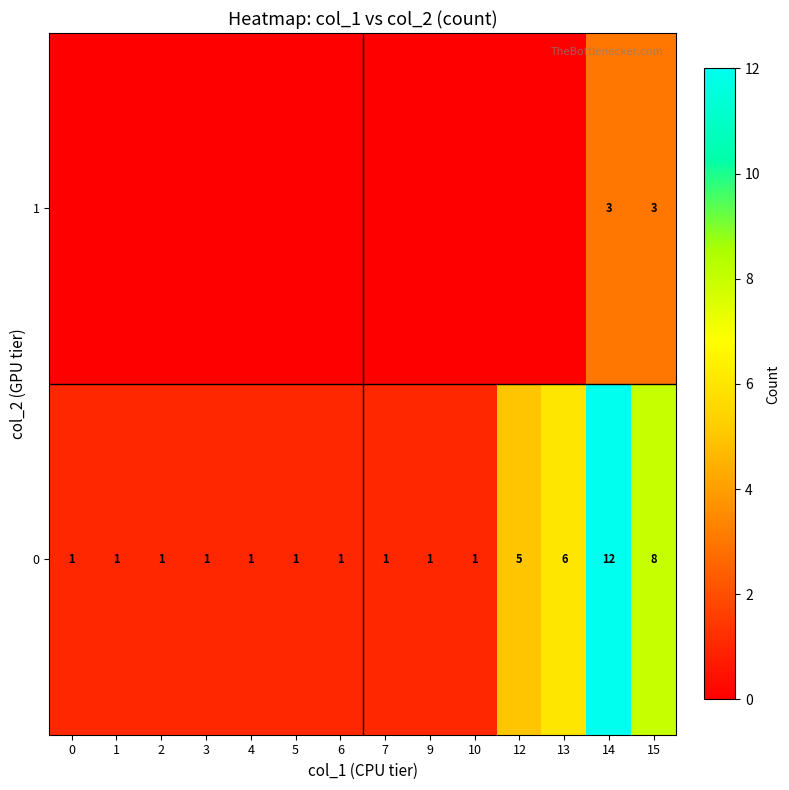

How many values in the 0 series exceed 1?

4